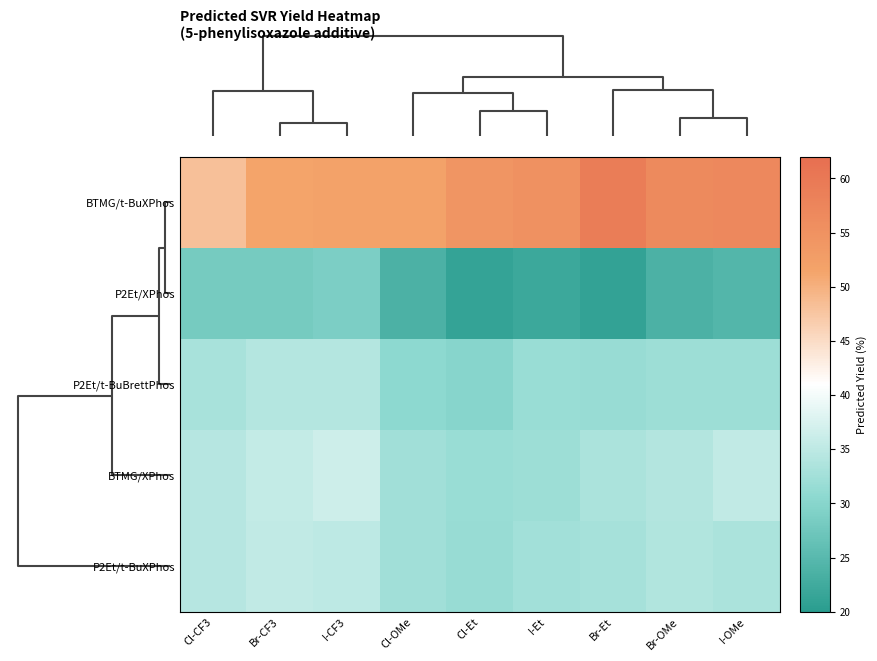

What is the greatest value displayed?

59.2